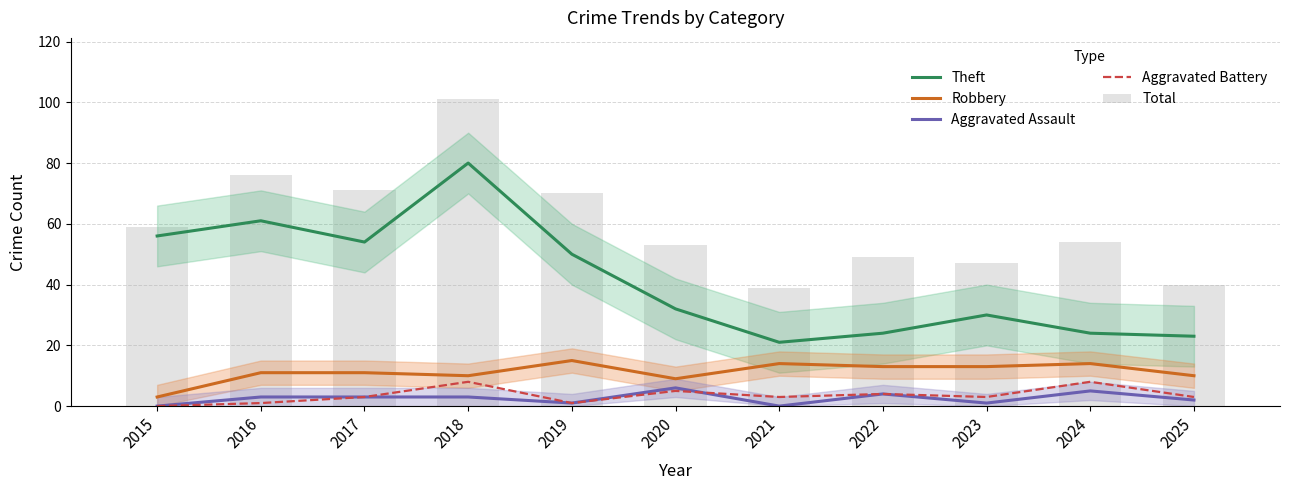

How many Aggravated Assault values are between 1 and 4?

7